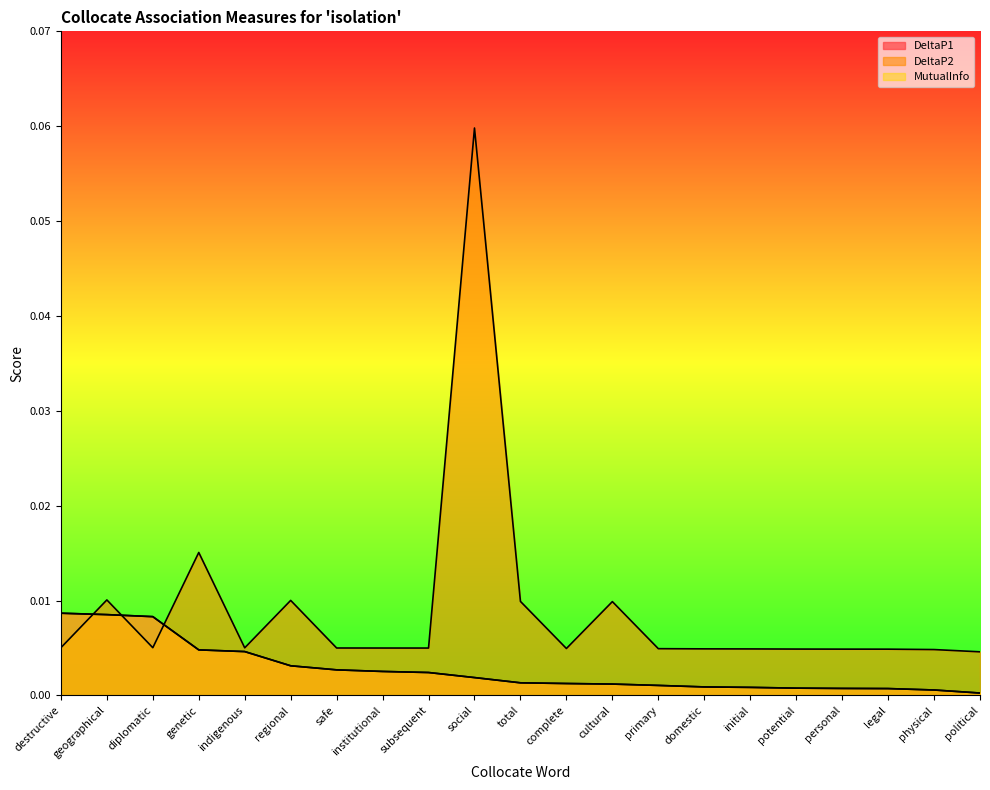

The value of DeltaP2 at cultural is 0.0. True or false?

True